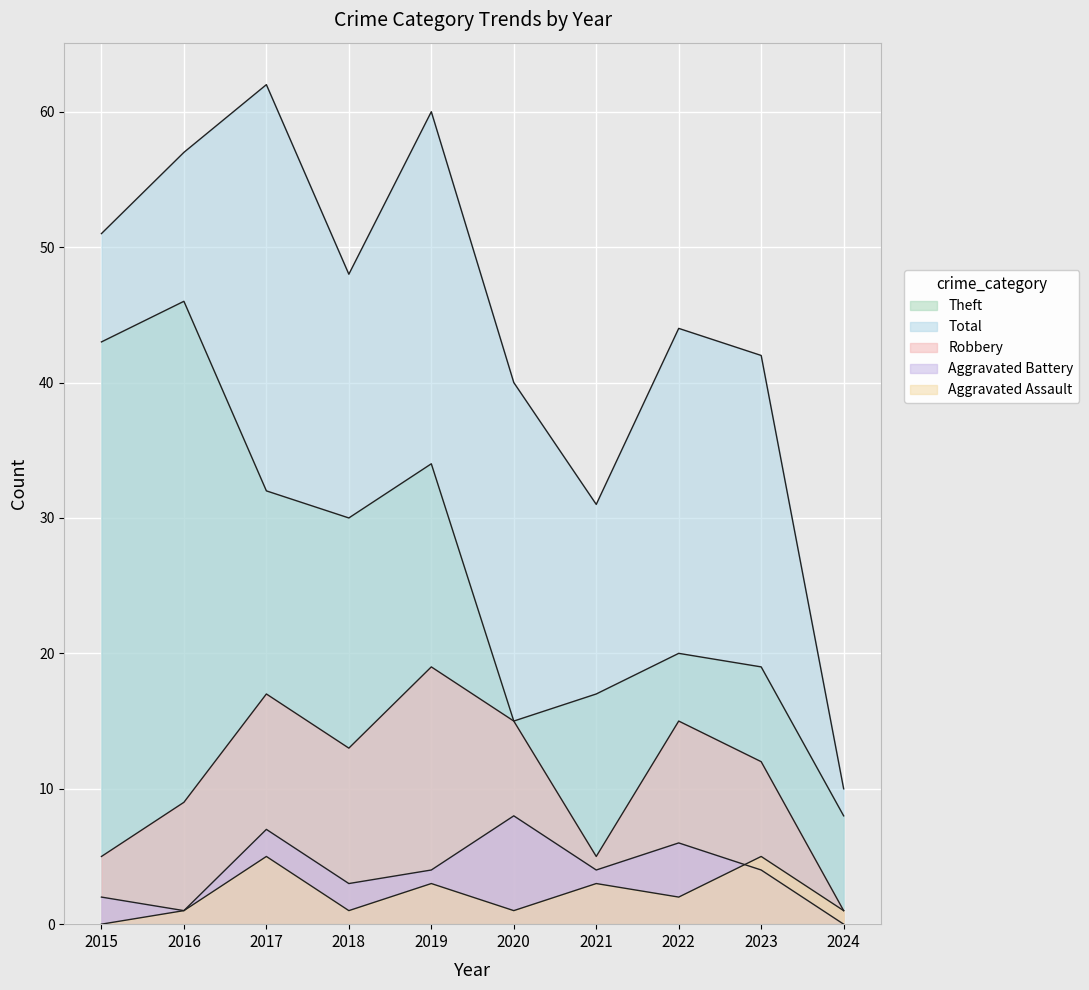

What is the total value across all series at 2024?

20